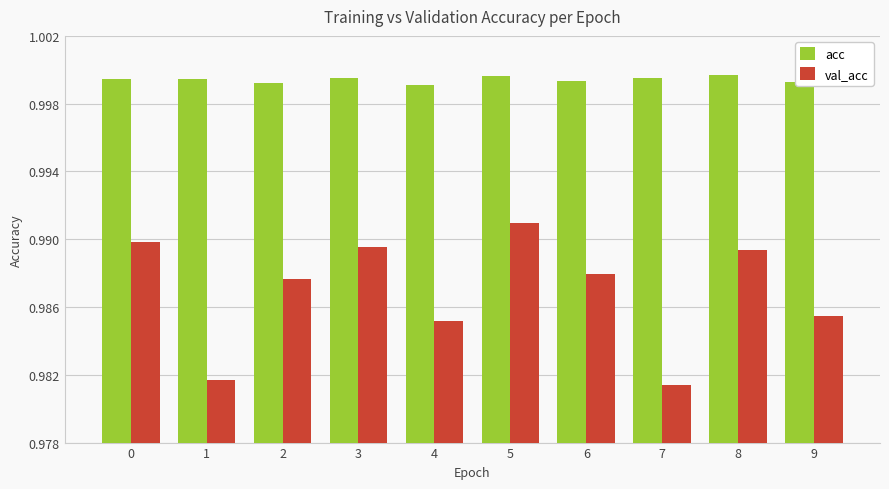

The value of val_acc at 6 is 0.3. True or false?

False